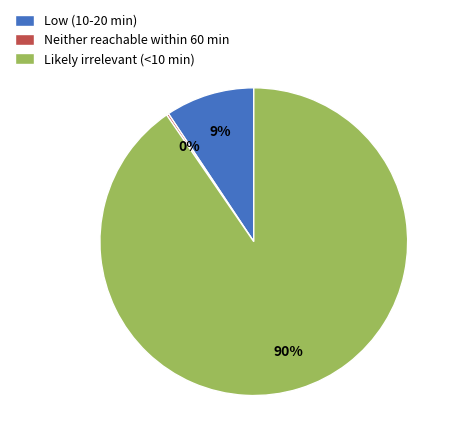

Is Low (10-20 min) the majority of the pie?

No